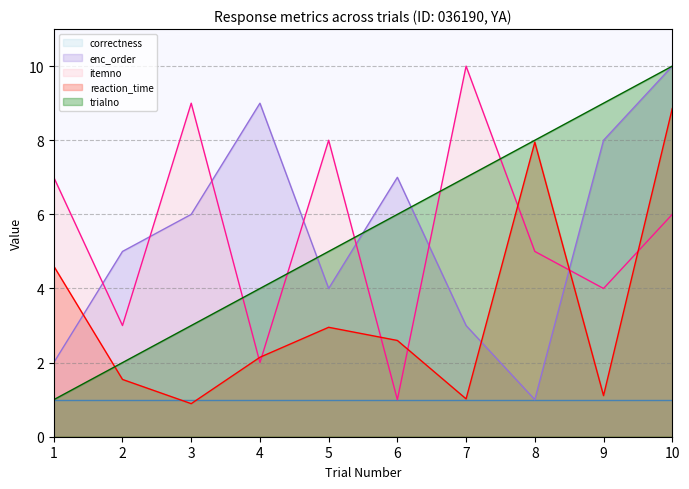

What is the average value of the enc_order series?

5.5